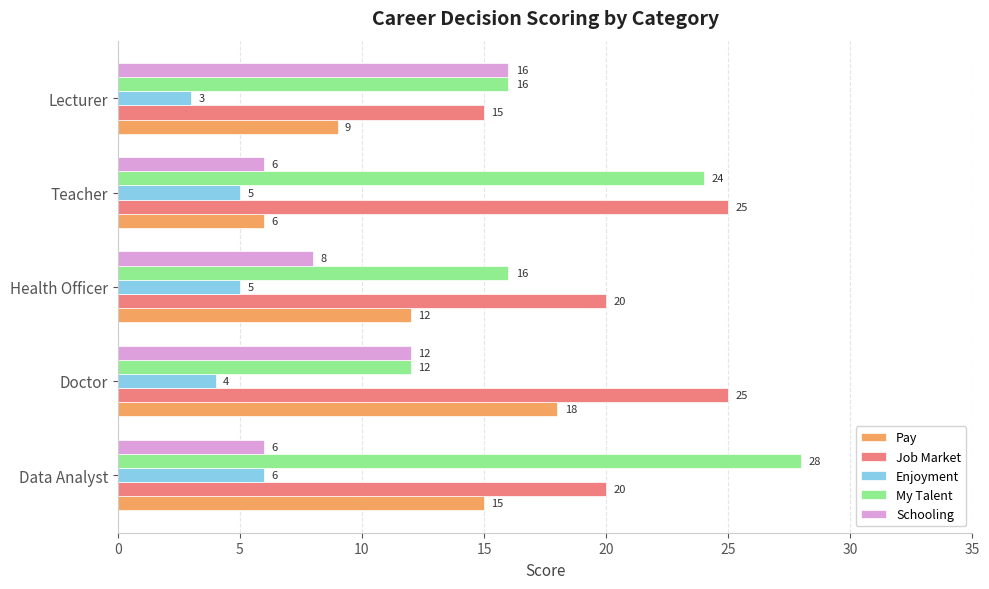

Which label corresponds to the largest value in the chart?

Data Analyst